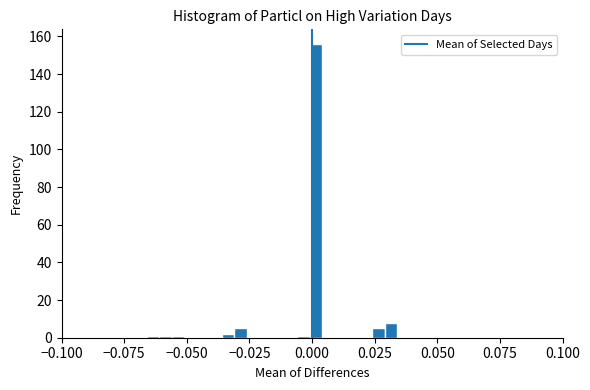

Around what value on the x-axis is the tallest bar? Give the approximate position of its centre, as read against the axis.

0.000